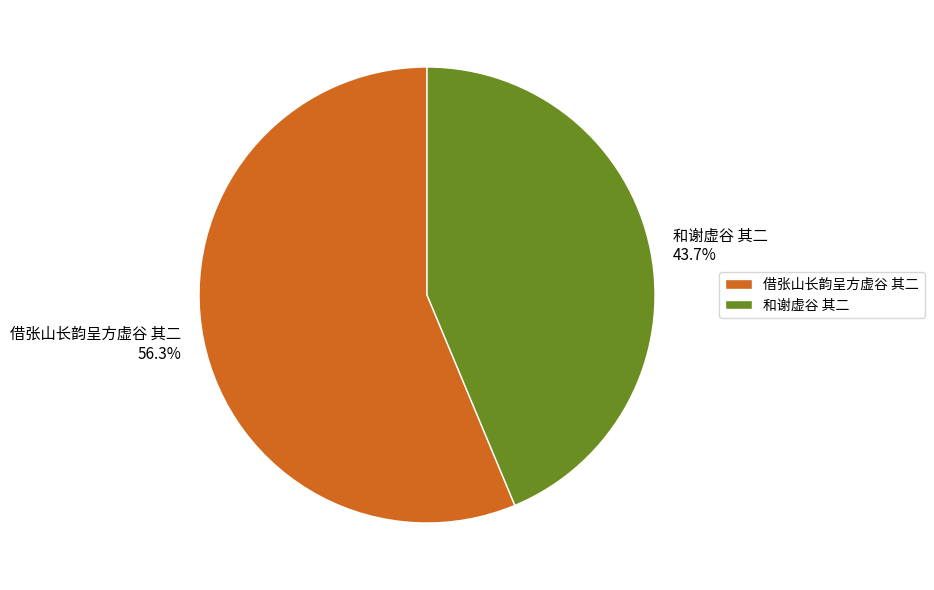

True or false: 借张山长韵呈方虚谷 其二 accounts for 56% of the total.

True